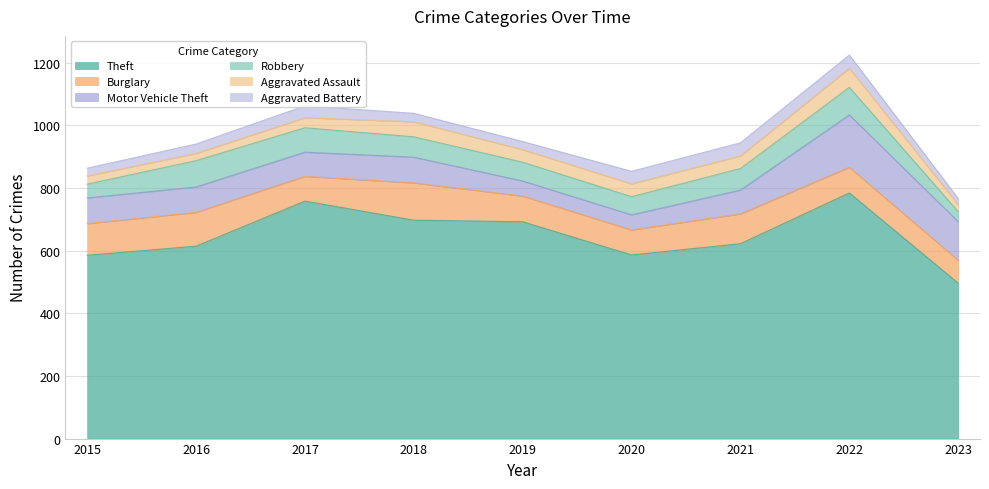

What is the value of the Theft point at the 5th from the left?

692